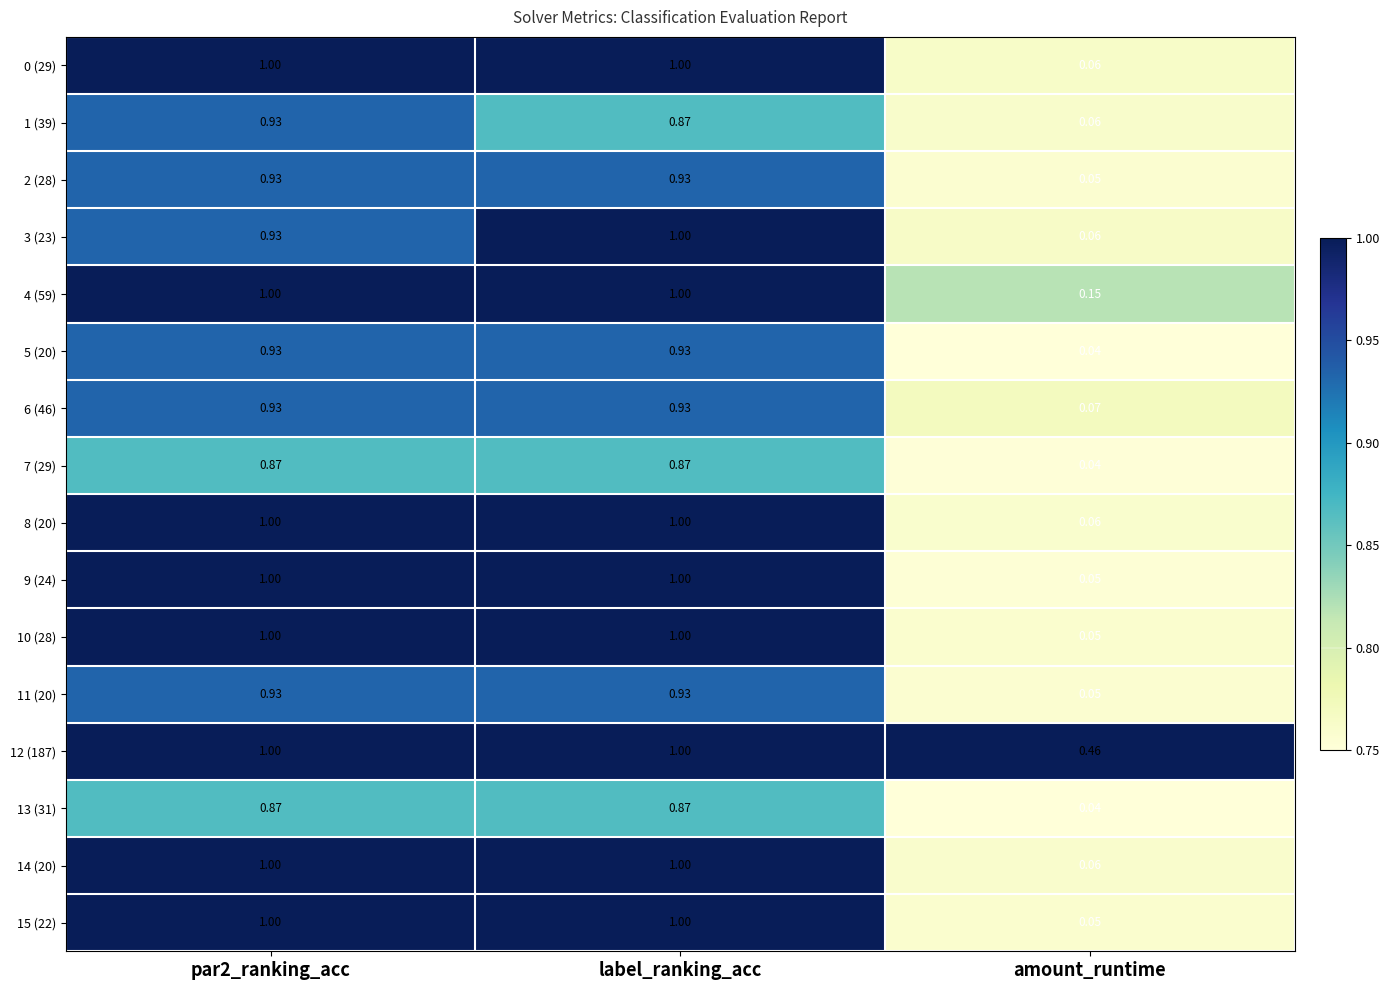

Which label corresponds to the smallest value in the chart?

amount_runtime